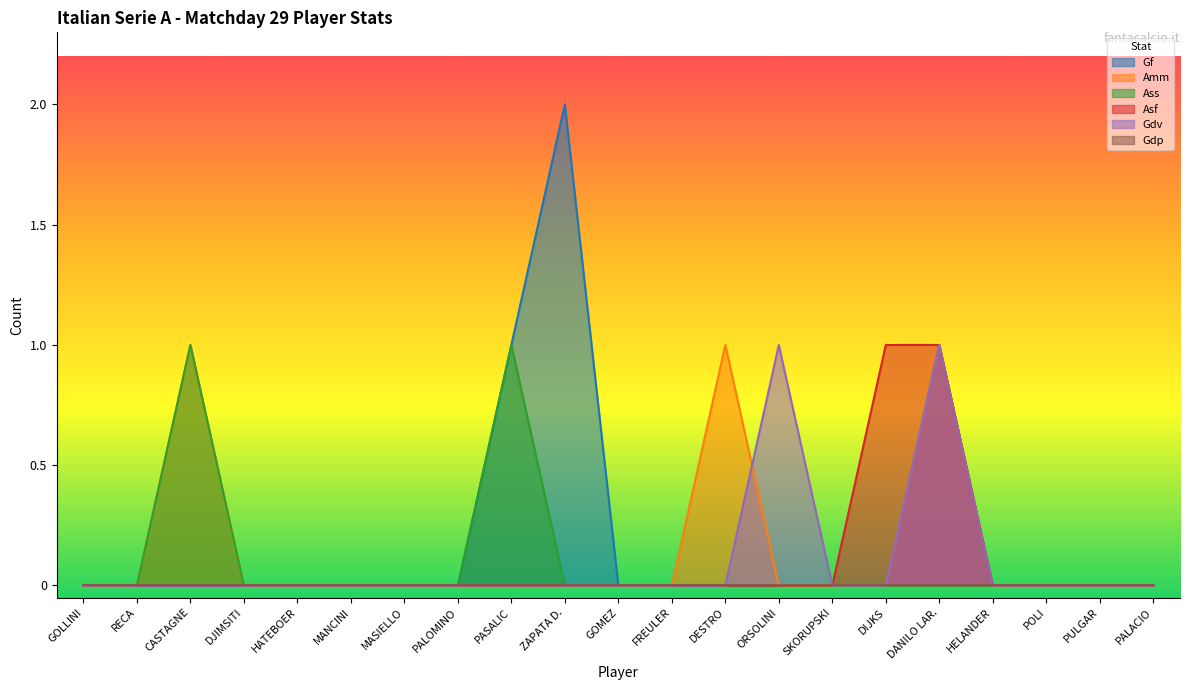

Which has a higher value, DIJKS or PALOMINO?

DIJKS